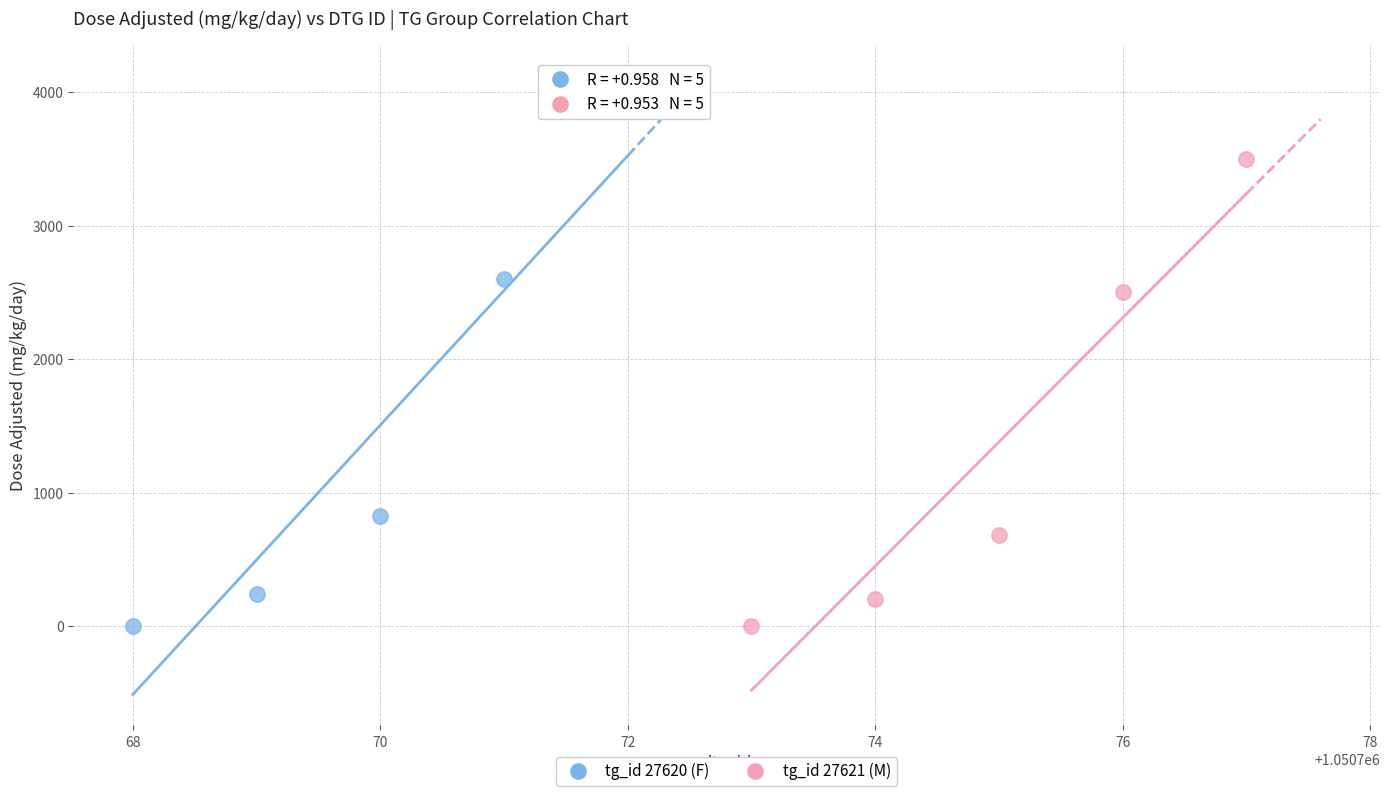

Which series reaches the maximum Y coordinate?

tg_id 27620 (F)